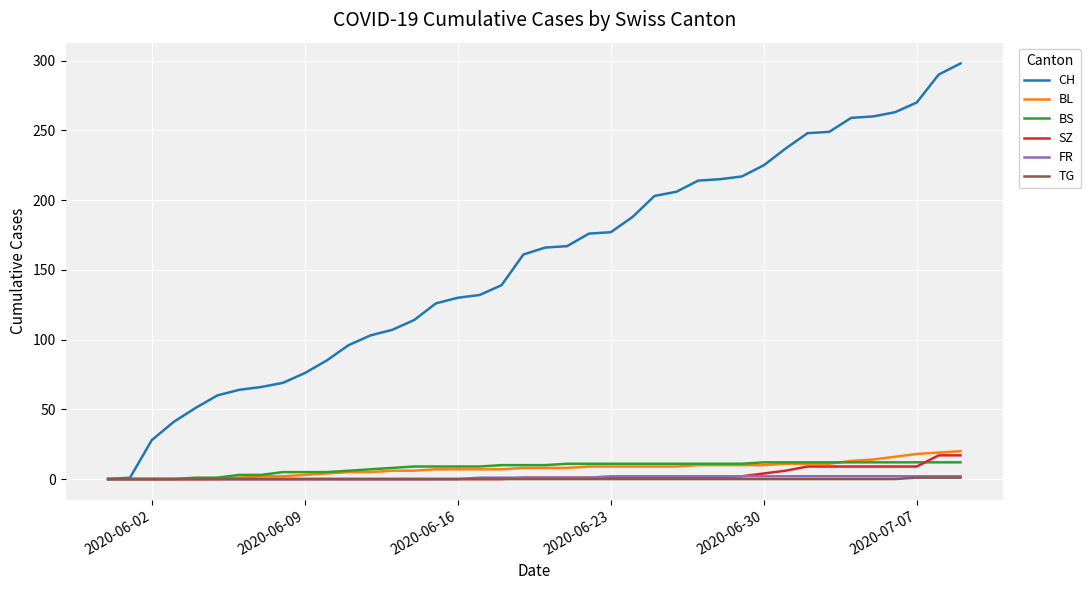

Which series has the widest spread of values?

CH